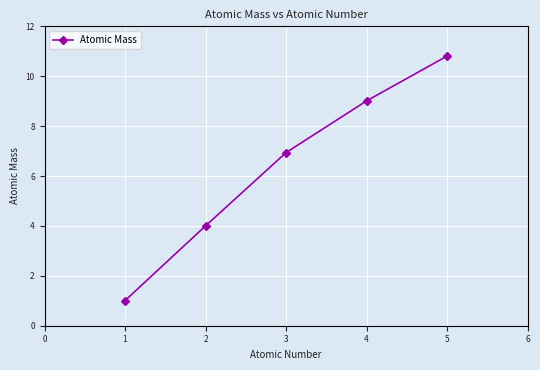

Rank the categories by value from highest to lowest.

5, 4, 3, 2, 1